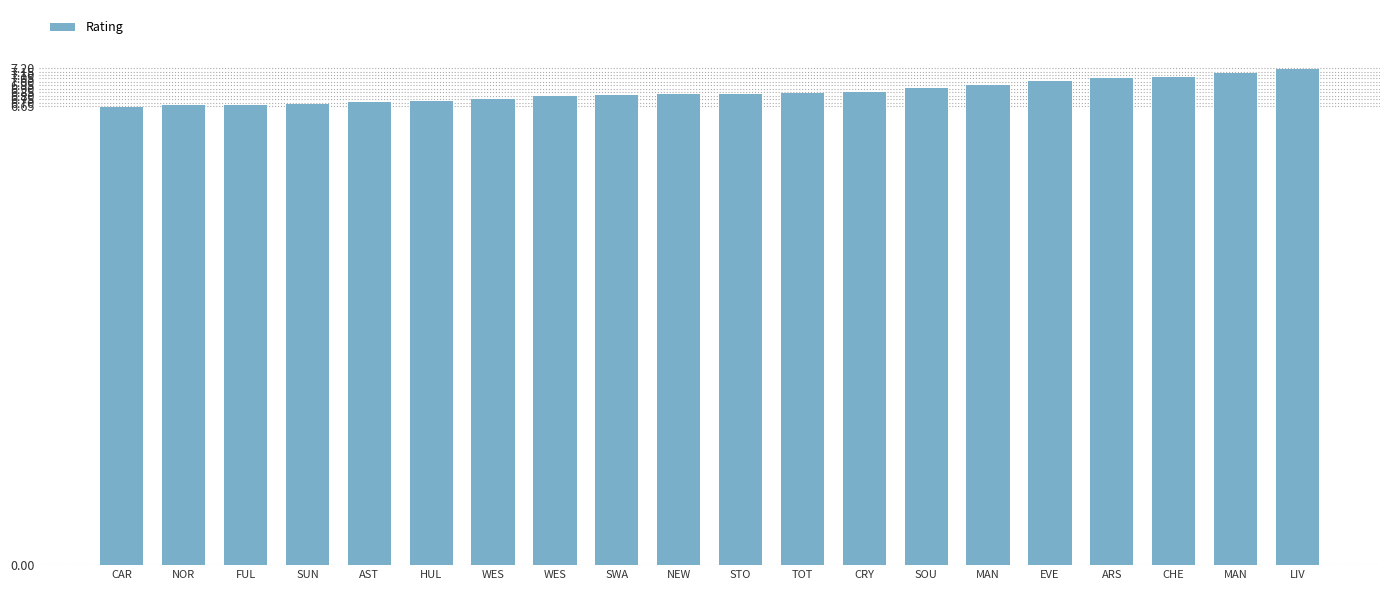

What is the label of the 4th bar from the right?

ARS